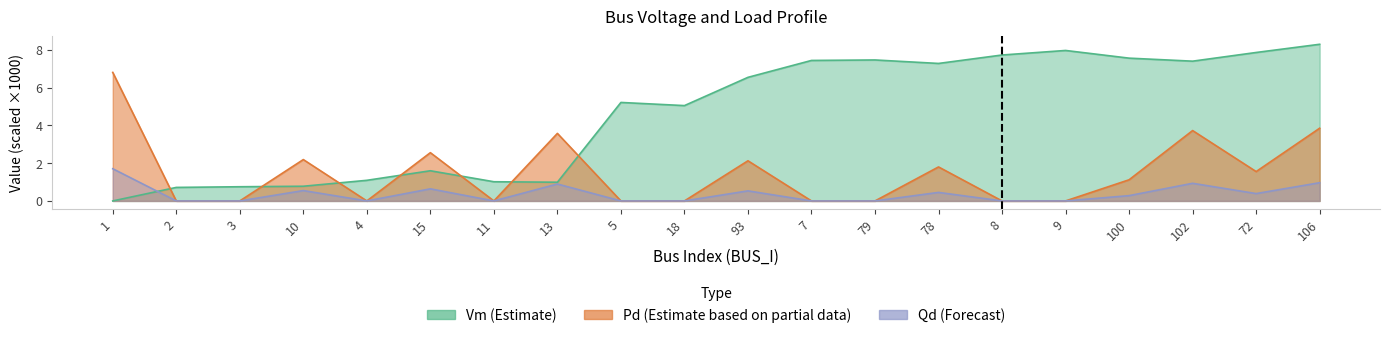

True or false: Pd and Qd cross at least once.

False